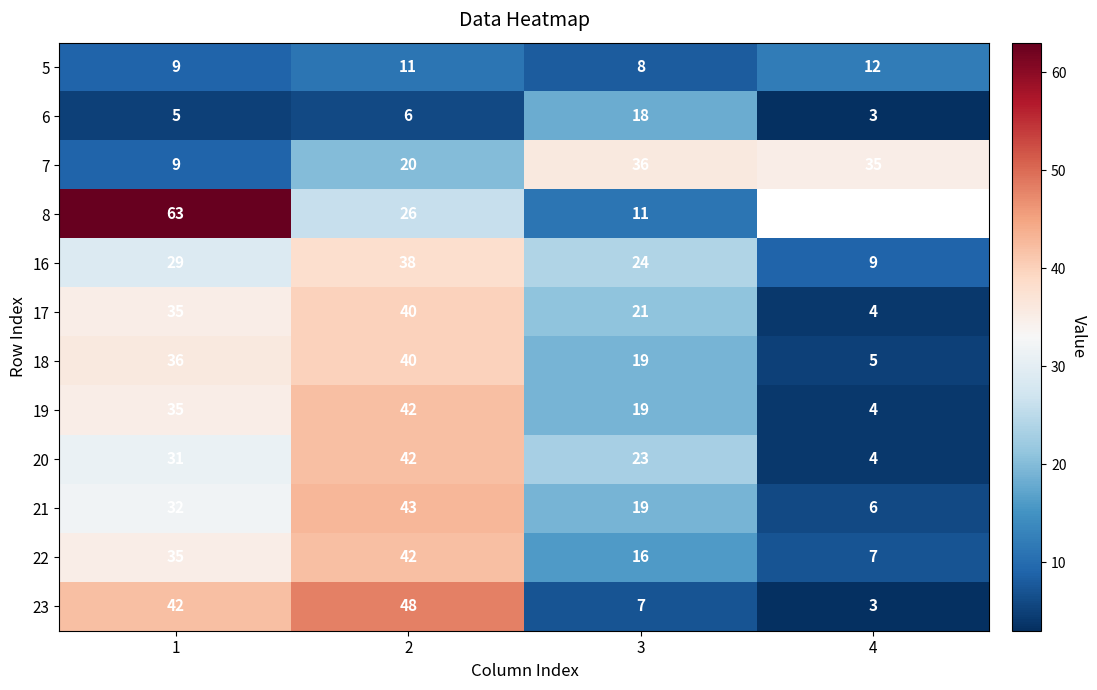

Between 2 and 3, which is larger?

2